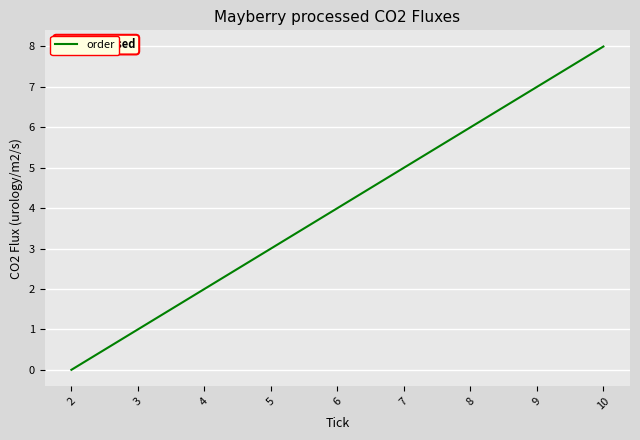

Reading left to right, list all the values displayed in this chart.

0	1	2	3	4	5	6	7	8